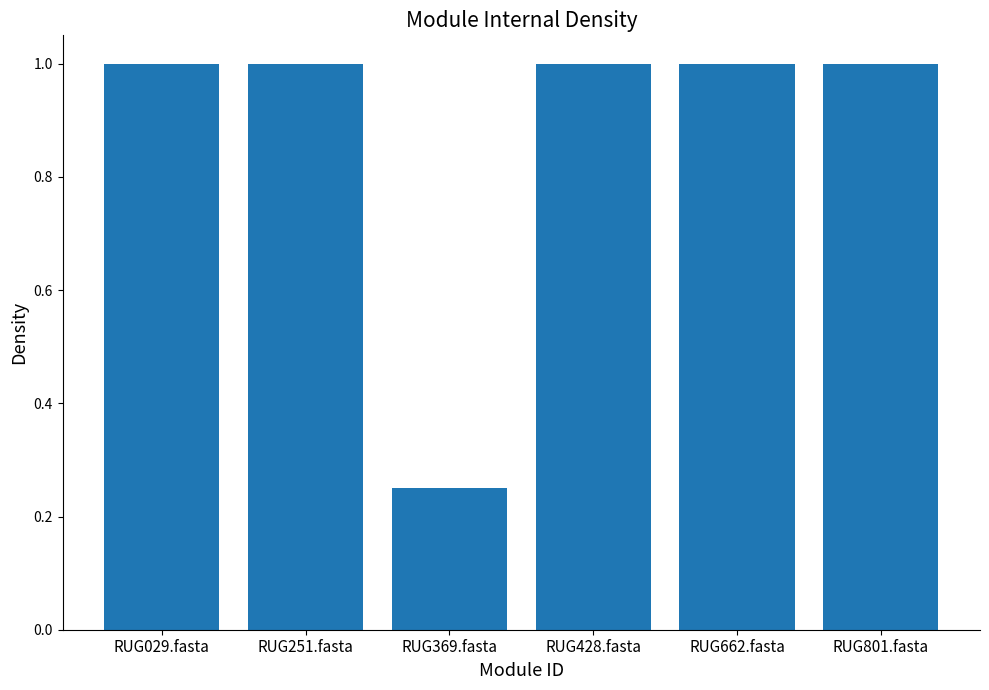

What is the value of the 4th bar from the left?

1.0